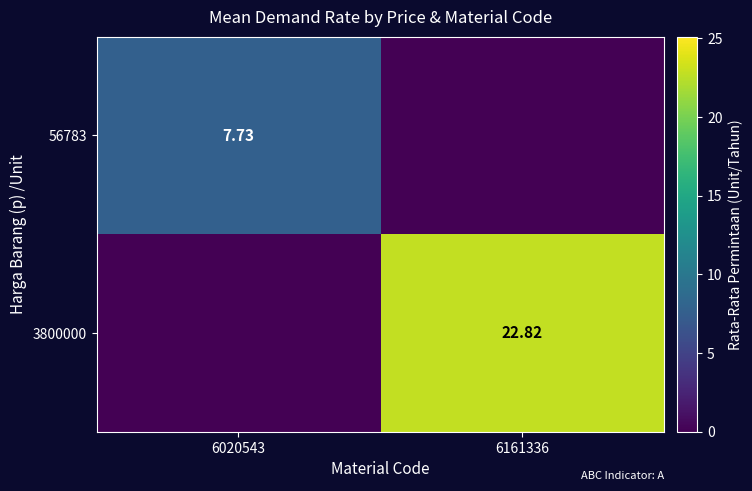

Between 6020543 and 6161336, which series saw the biggest shift?

3800000